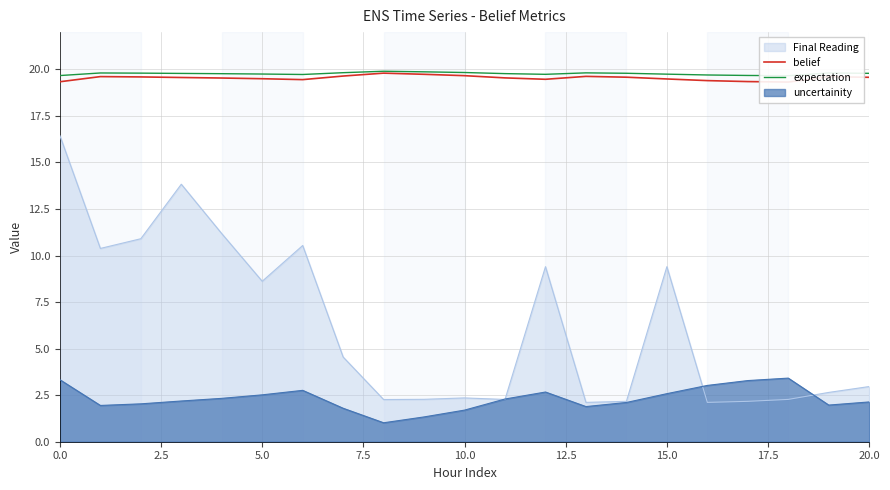

What is the label of the 5th point from the right?

16